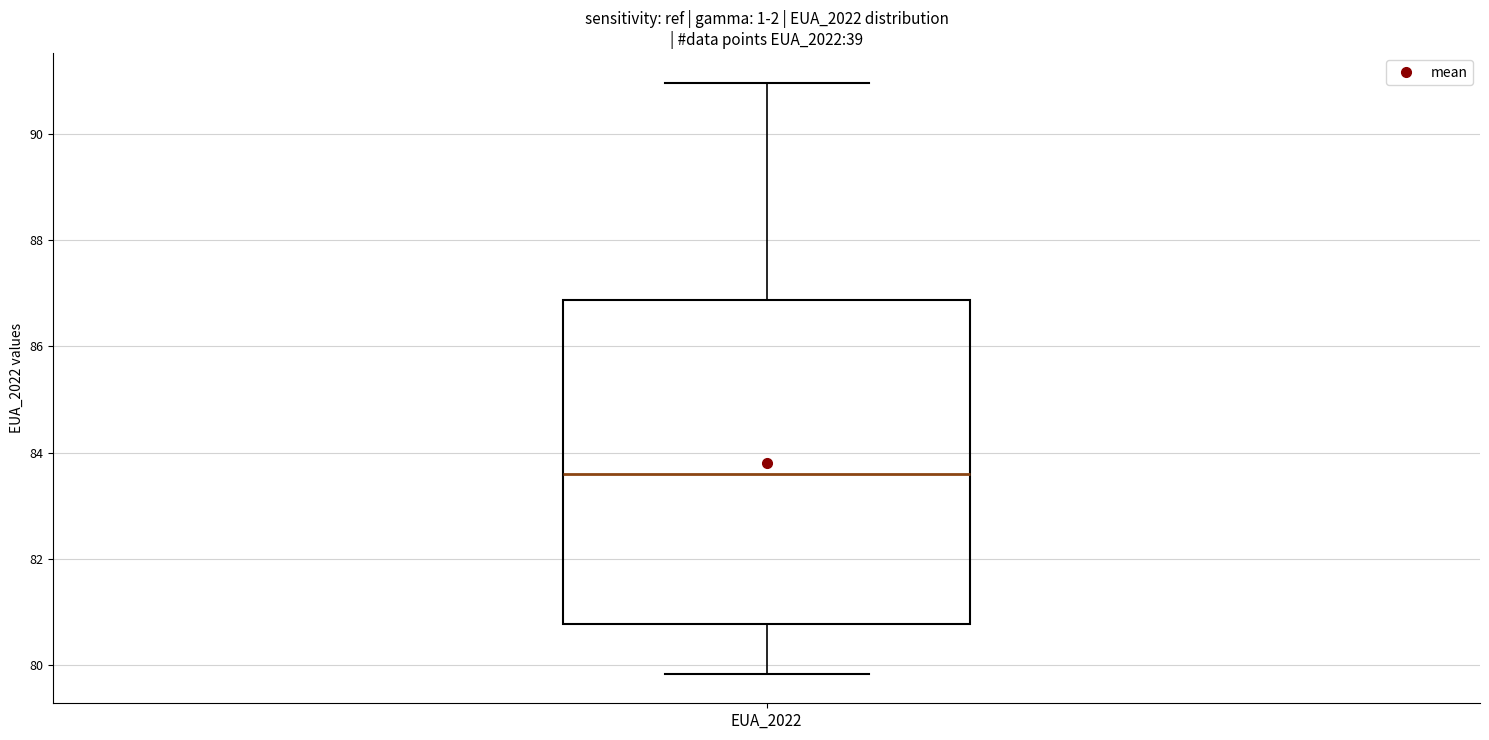

Transcribe this box plot: give where the median line is, the range the box spans, and where the two whiskers end, as read against the y-axis. The values are not printed on the chart, so give them approximately, as read against the axis.

median 83.6, box 80.8 to 86.8, whiskers 79.8 to 91.0